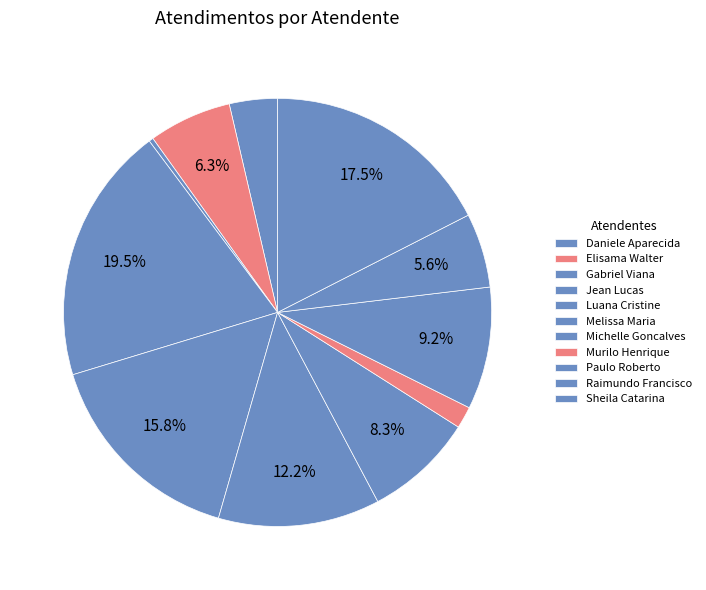

Rank the categories by value from lowest to highest.

Gabriel Viana dos Santos Silva, Murilo Henrique Silva, Daniele Aparecida dos Santos, Raimundo Francisco Taborda, Elisama Walter Machado, Michelle Goncalves Mello, Paulo Roberto da Silva Junior, Melissa Maria Caleffi Zechini, Luana Cristine Sa dos Santos, Sheila Catarina de Campos, Jean Lucas Ferreira